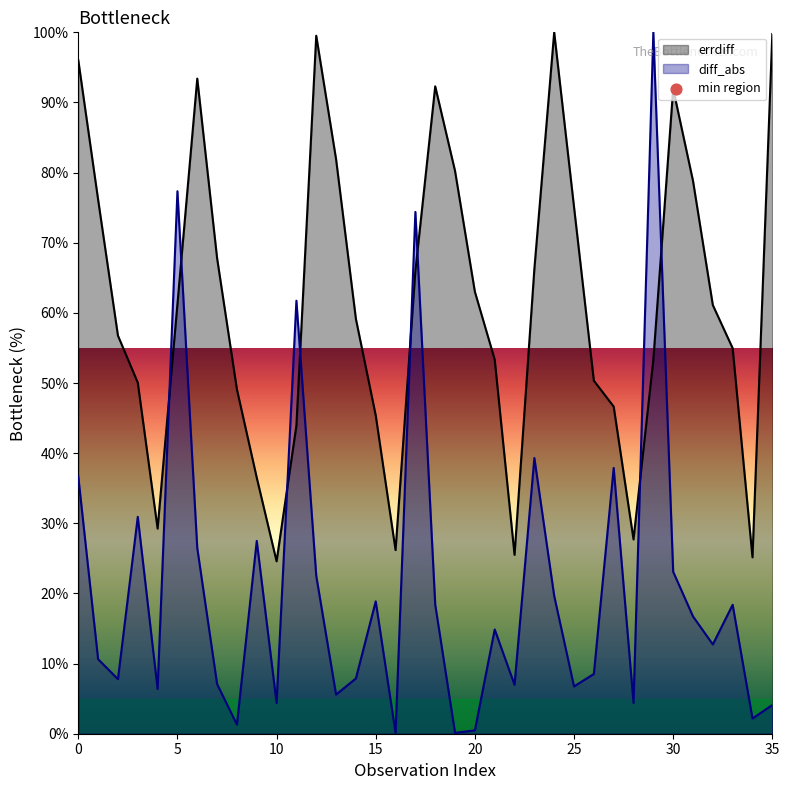

Which series has the widest spread of Y values?

diff_abs